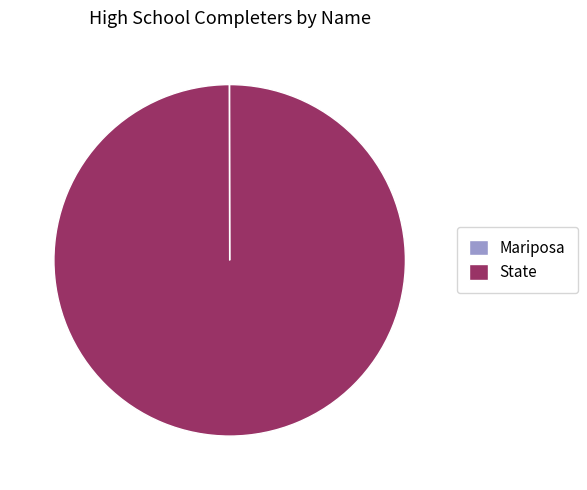

True or false: State accounts for 100% of the total.

True